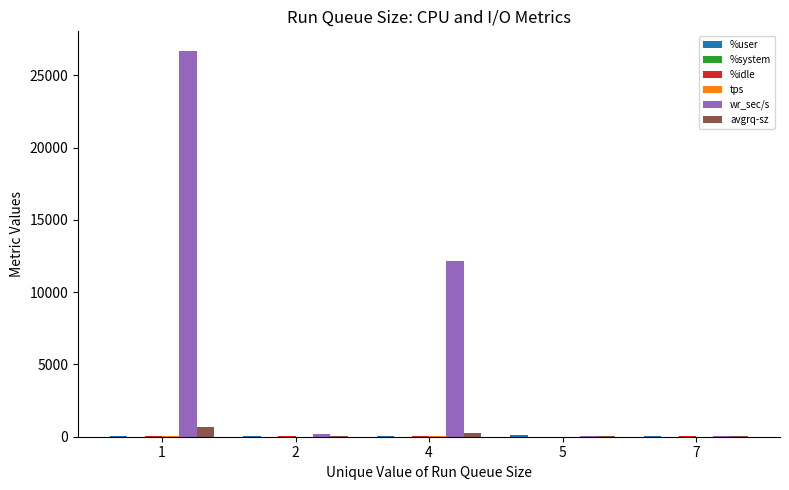

How many distinct data groups are displayed?

6